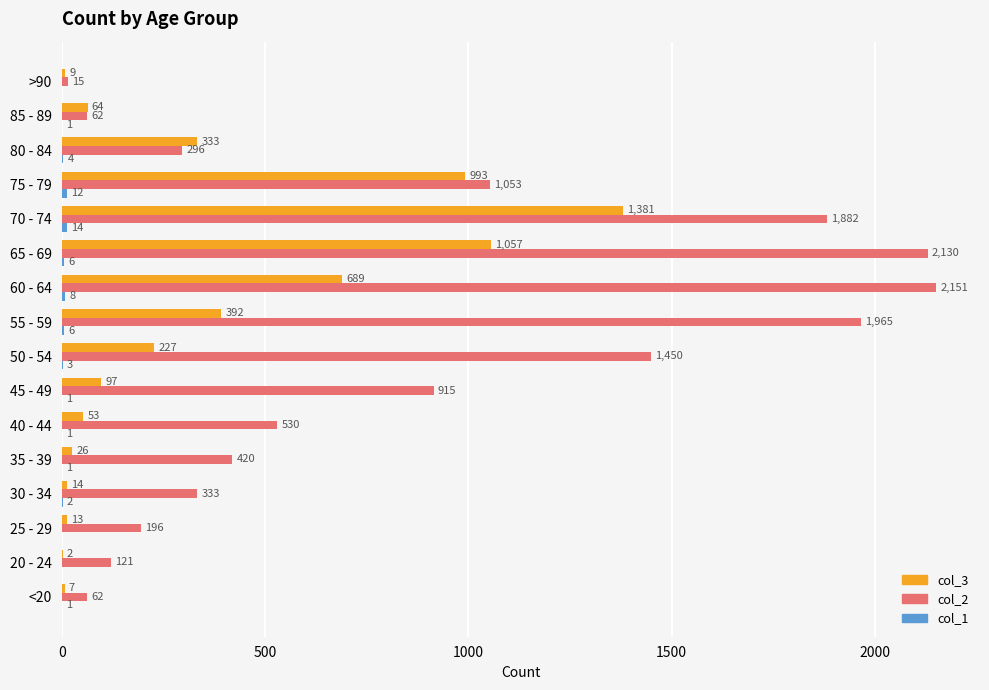

How many data points does each series have?

16